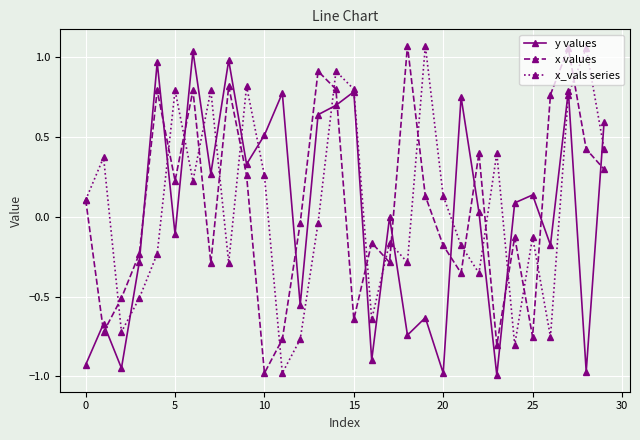

True or false: x values and y values intersect in this chart.

True